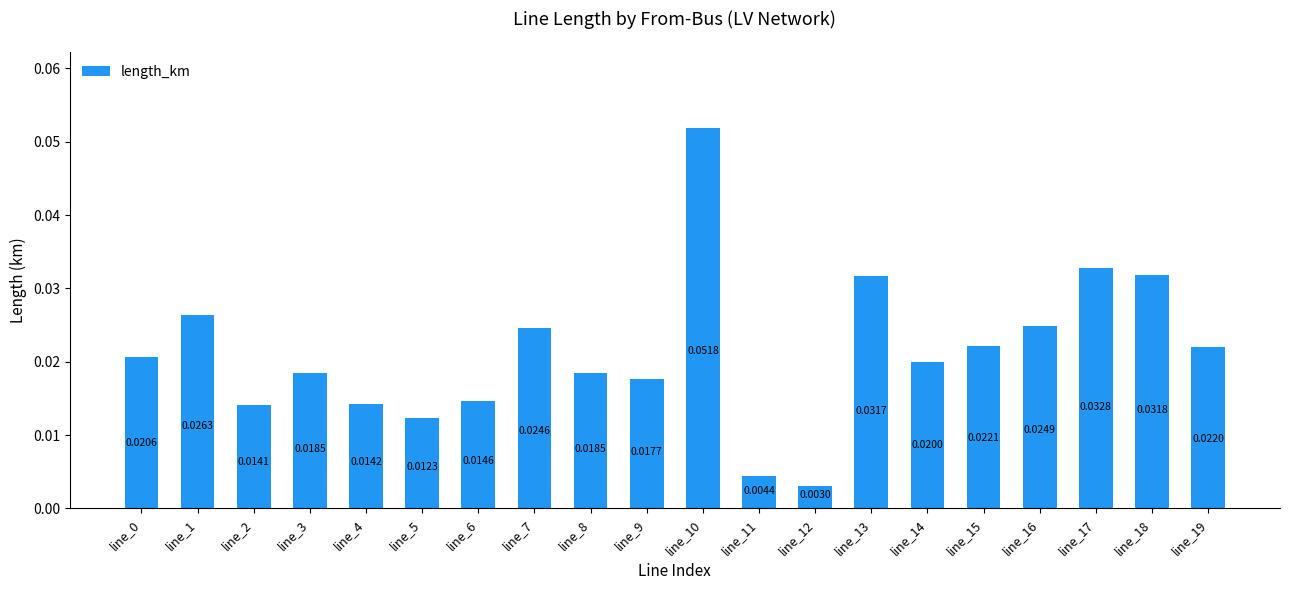

How many series are shown in this chart?

1